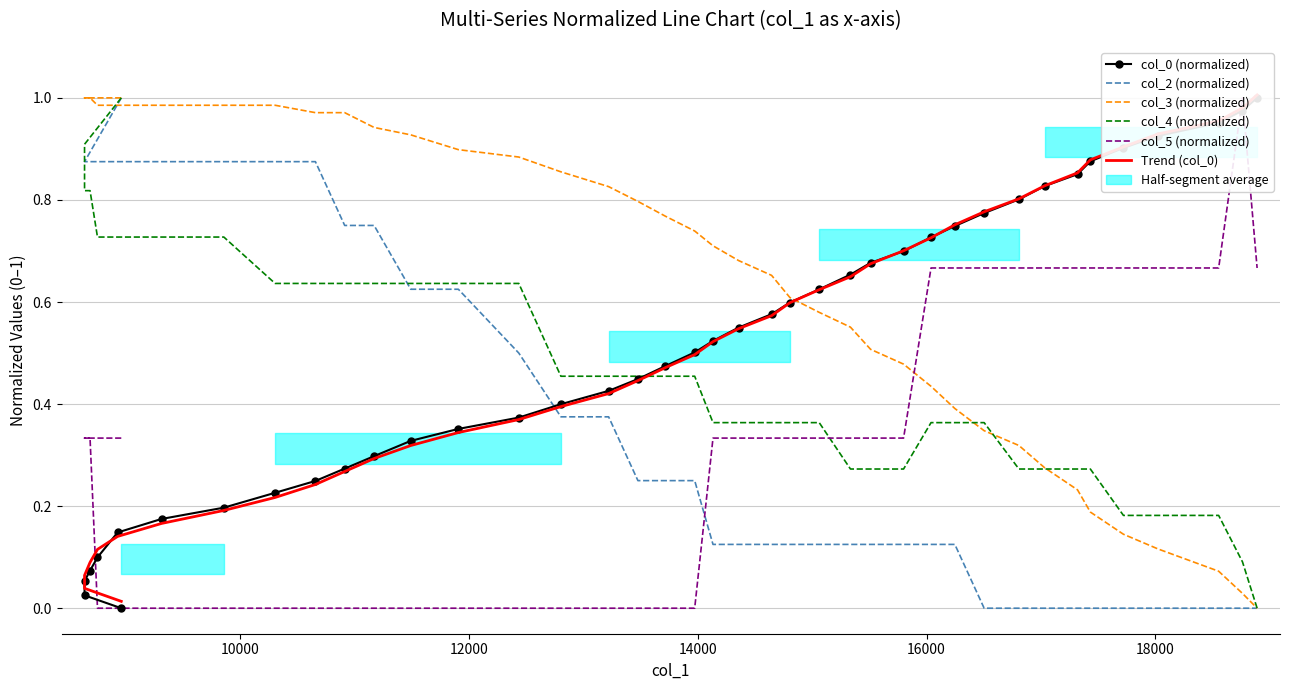

True or false: Trend (col_0) has a value of 0.2 at 16.

False